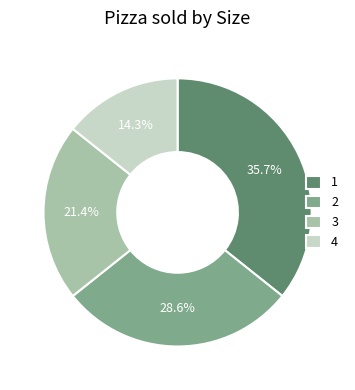

What percentage is the 2 slice, to the nearest percent?

29%